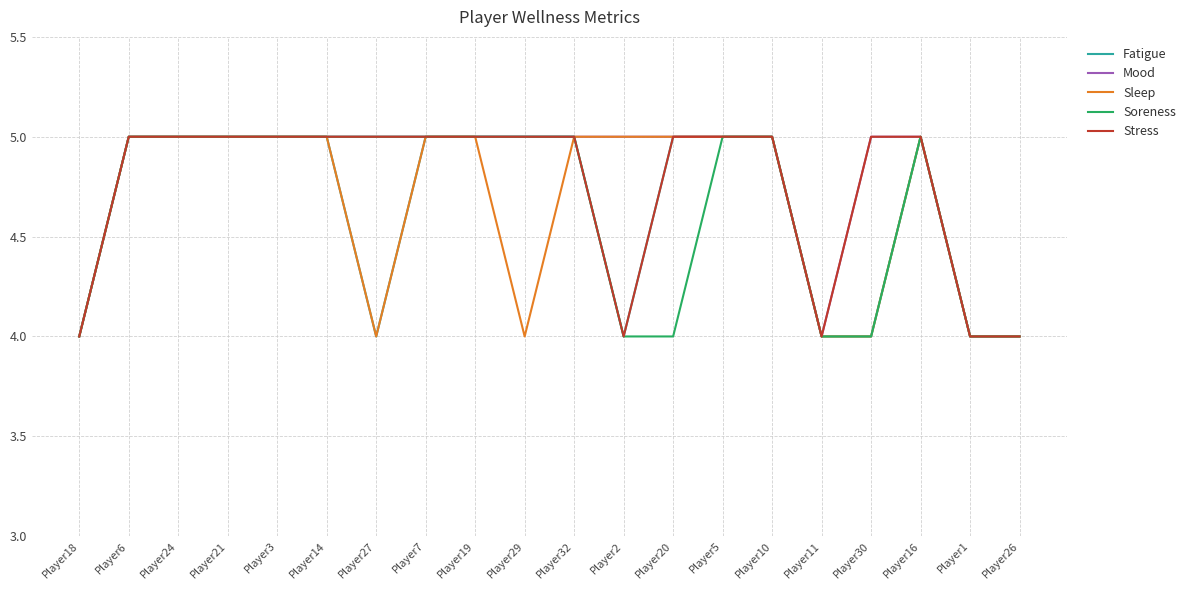

What position from the left is Player29?

10